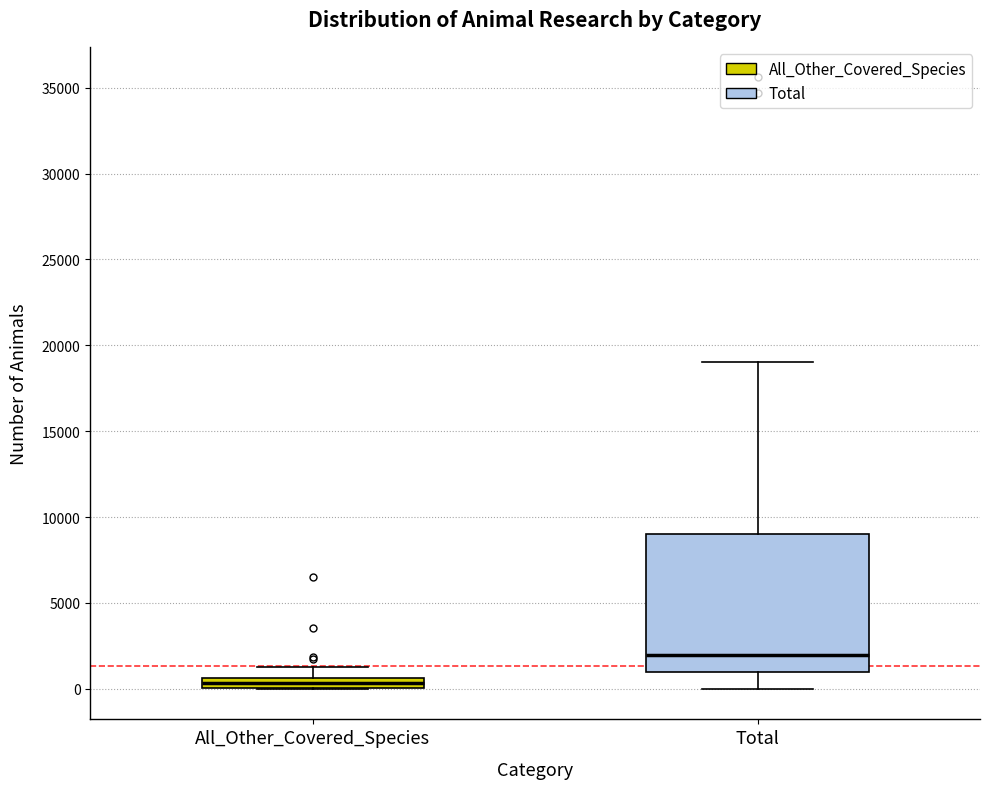

Which box is the tallest, from its lower edge to its upper edge?

Total